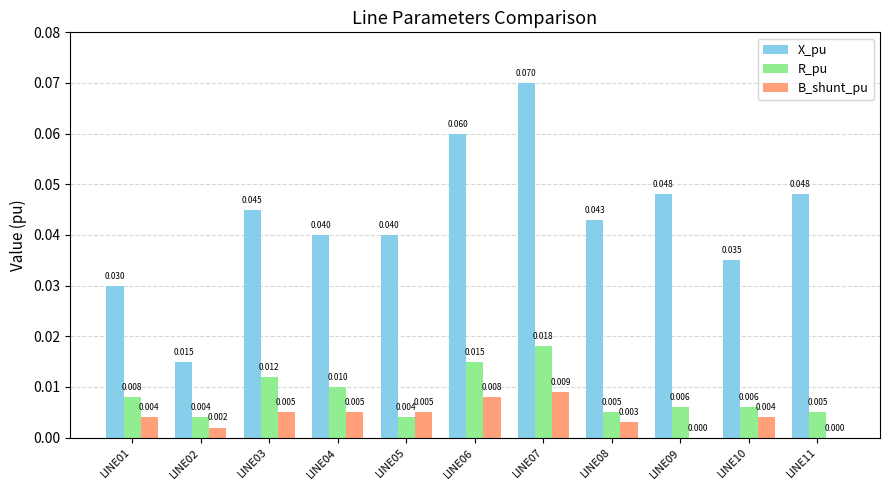

How many categories are shown in the chart?

11